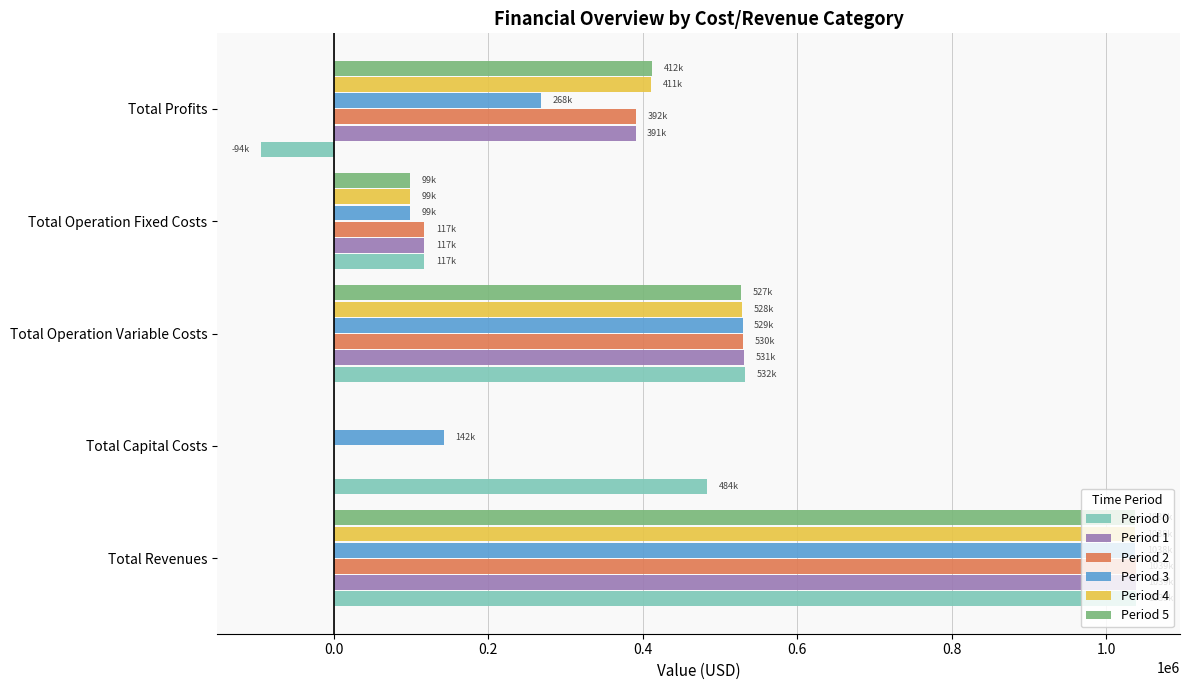

What is the maximum value shown in the chart?

1038696.9